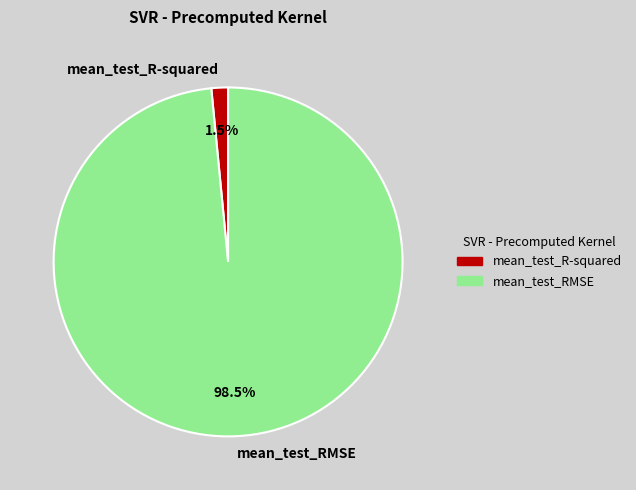

Which has a higher value, mean_test_R-squared or mean_test_RMSE?

mean_test_RMSE